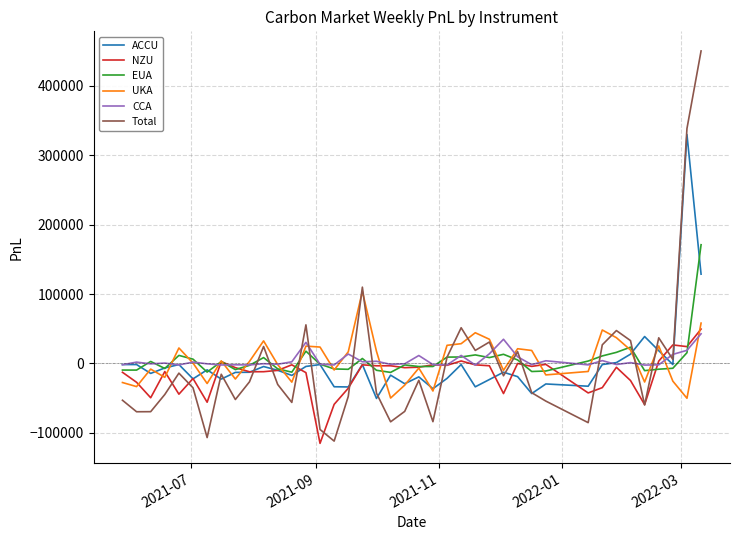

What is the minimum value shown in the chart?

-115031.9